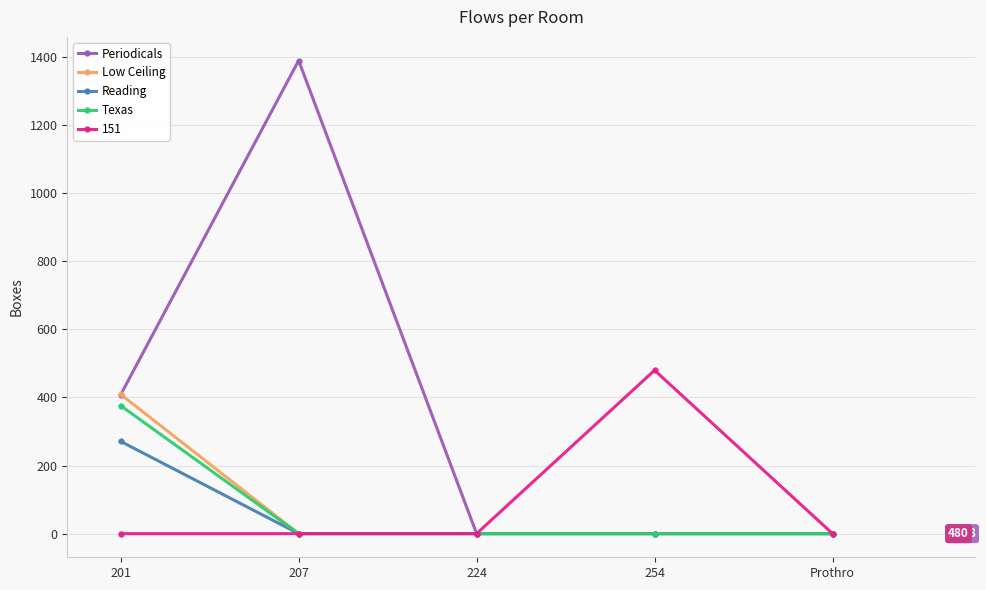

Which series changed the most between 207 and Prothro?

Periodicals